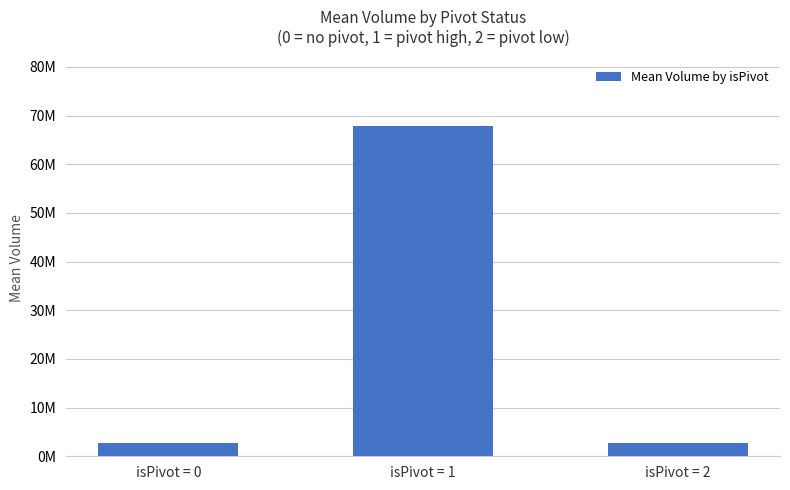

Are the bars horizontal?

No